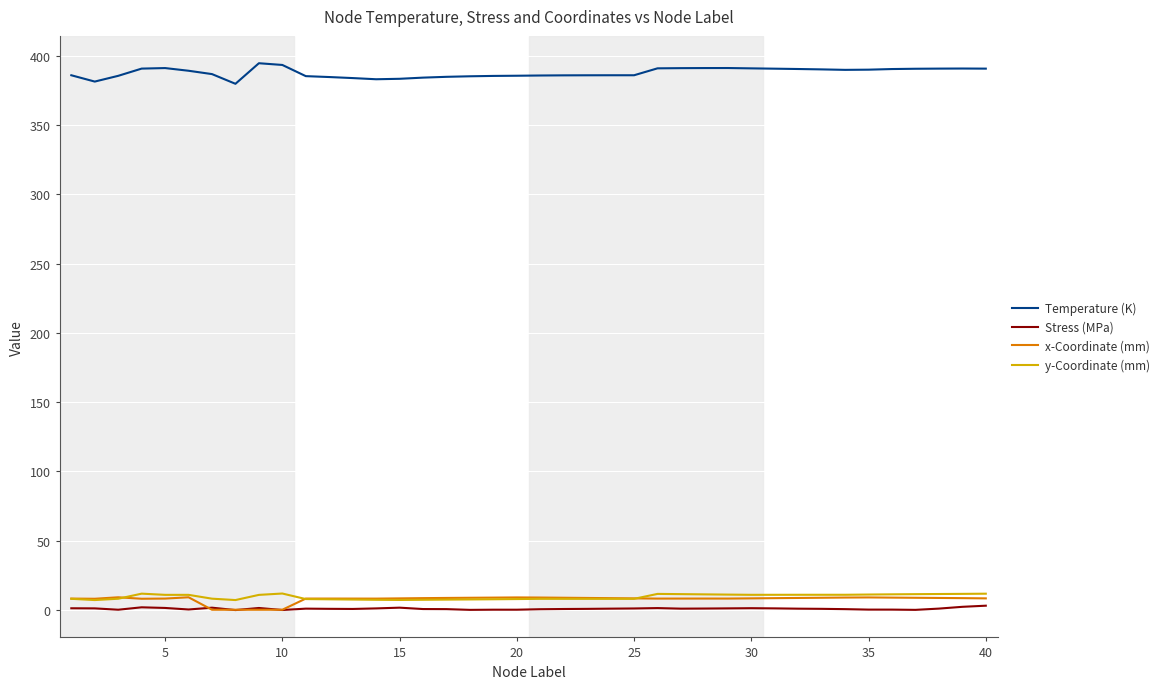

What is the difference between the second highest and second lowest values in the Stress (MPa) series?

2.3